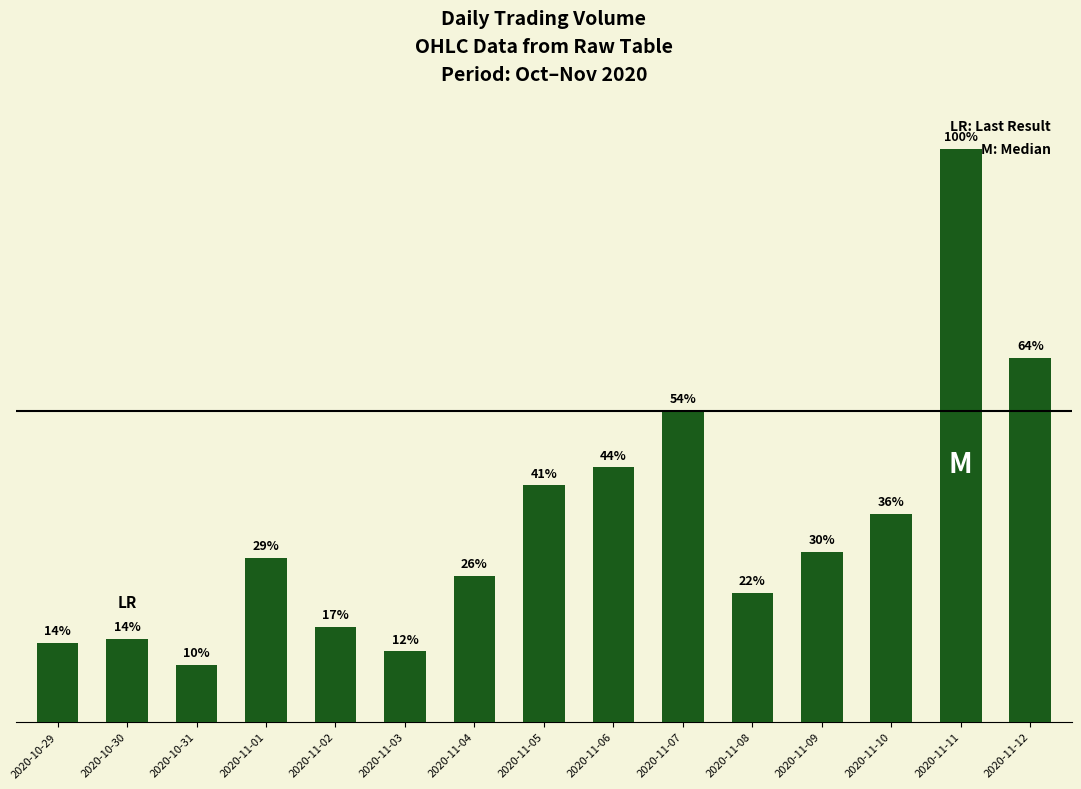

Does the chart contain any negative values?

No